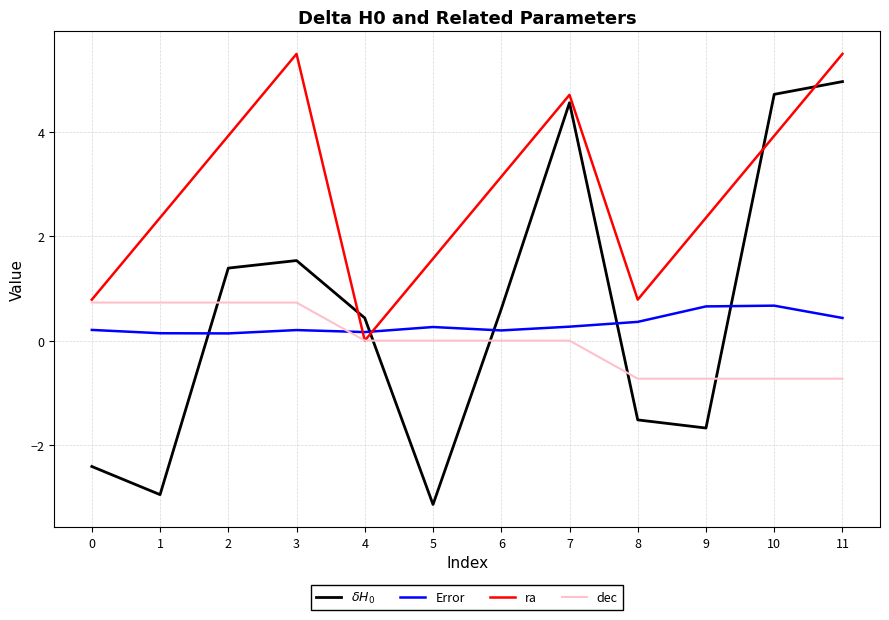

Read the Error value at 2.

0.1